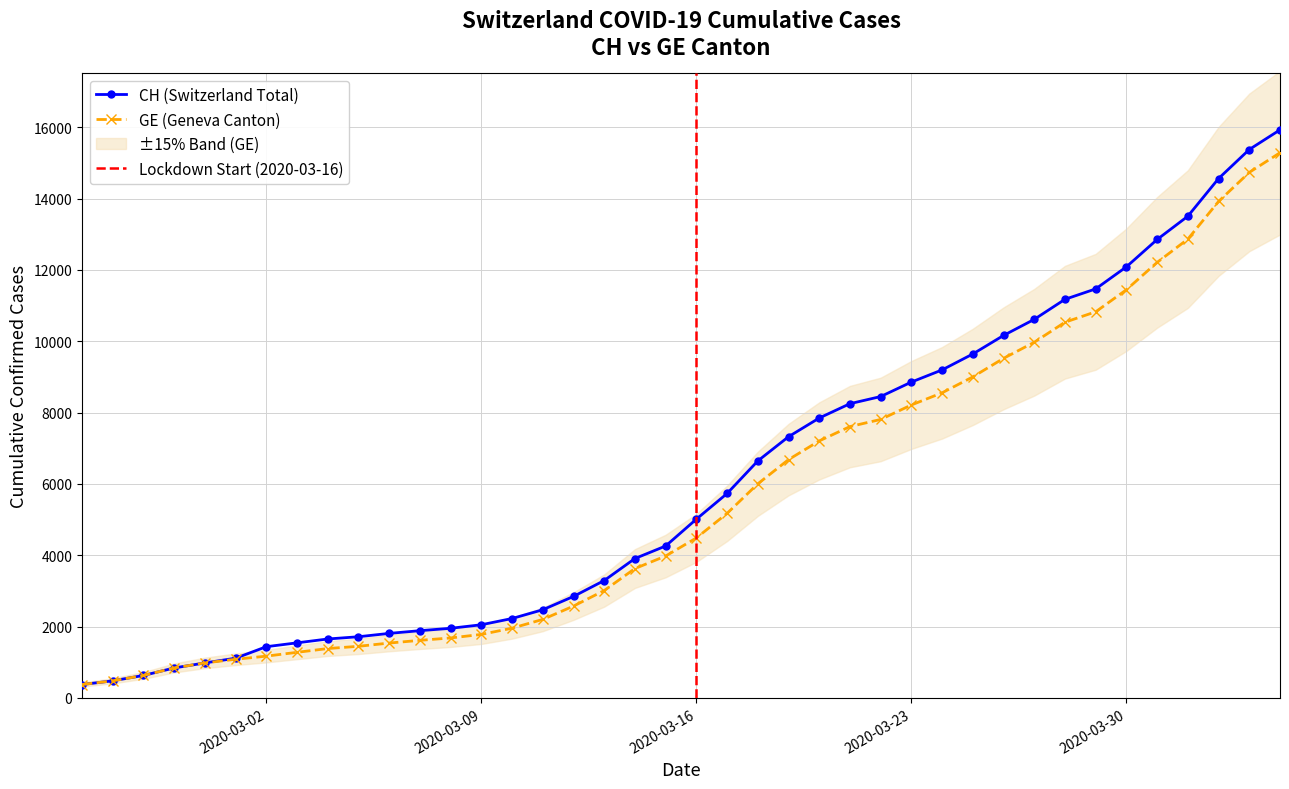

List the series in order of their peak value, lowest first.

GE, CH